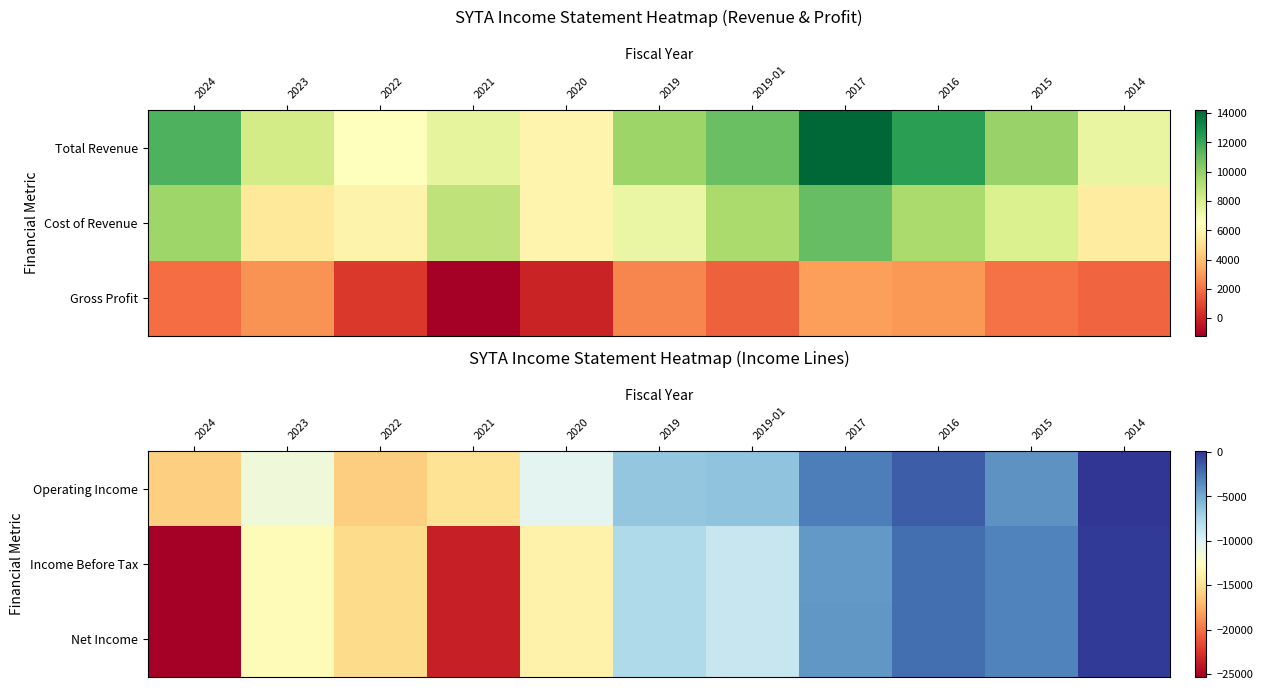

Which category has the lowest value in the Income Before Tax series?

2024